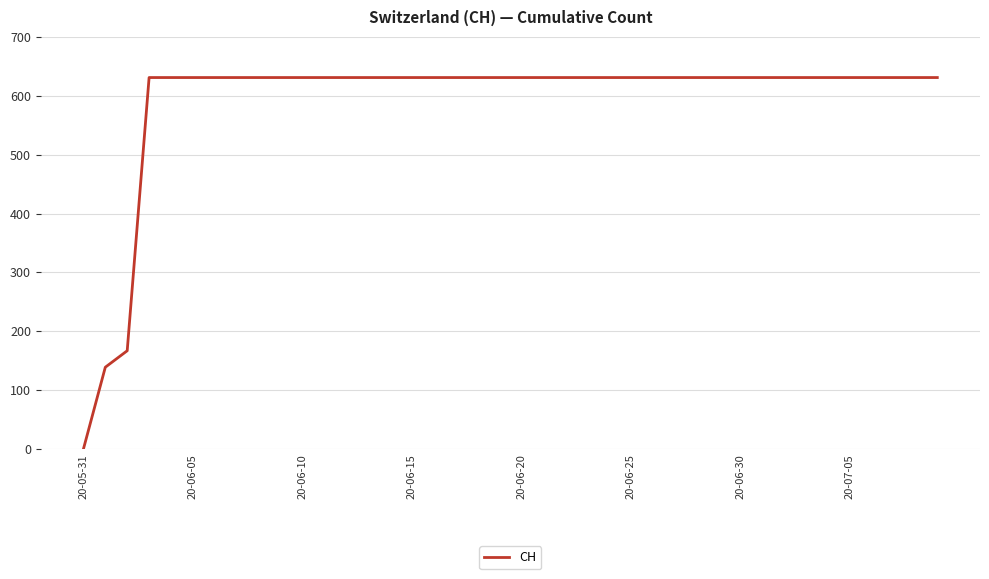

Reading left to right, what are all the values shown in this chart?

0	139	167	631	631	631	631	631	631	631	631	631	631	631	631	631	631	631	631	631	631	631	631	631	631	631	631	631	631	631	631	631	631	631	631	631	631	631	631	631